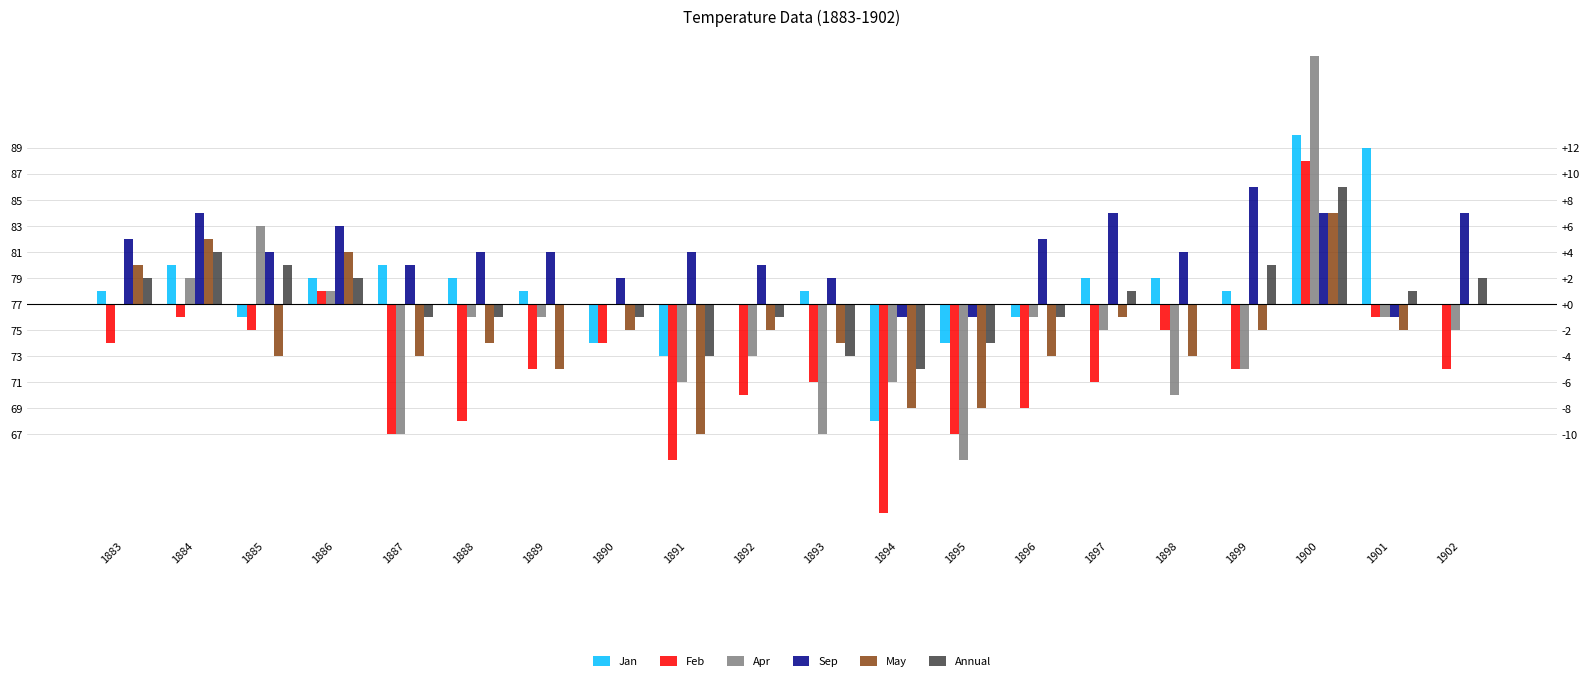

How many values in Feb are above zero?

2